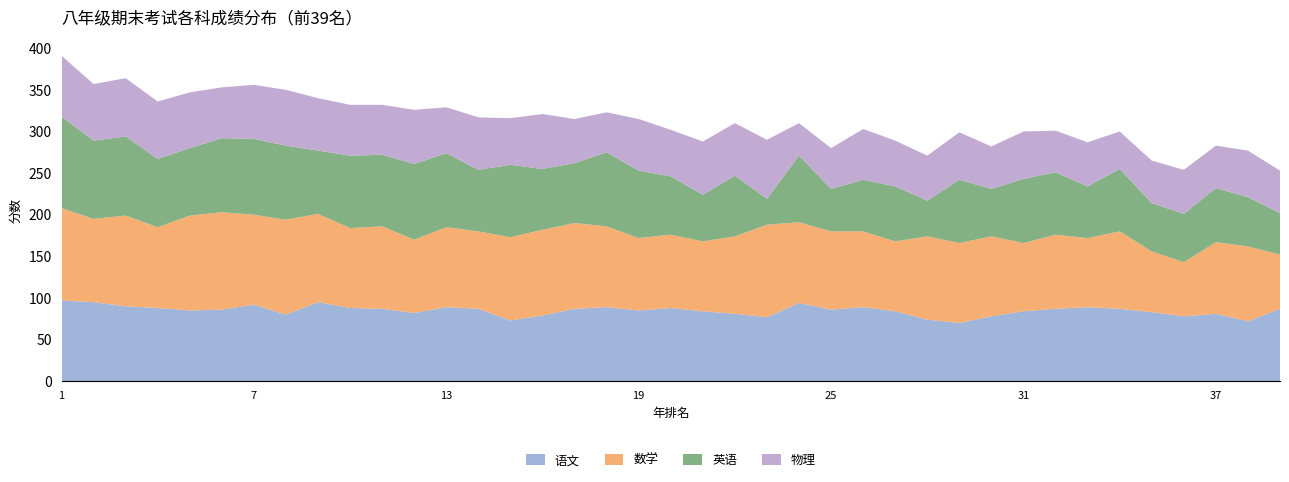

Reading left to right, extract all data points from this chart.

语文: 1=97	2=95	3=90	4=88	5=85	6=86	7=92	8=80	9=95	10=88	11=87	12=82	13=89	14=87	15=73	16=79	17=87	18=89	19=85	20=88	21=84	22=81	23=77	24=94	25=86	26=89	27=84	28=74	29=70	30=78	31=84	32=87	33=89	34=87	35=83	36=78	37=81	38=72	39=87
数学: 1=111	2=100	3=109	4=97	5=114	6=117	7=108	8=114	9=106	10=96	11=99	12=88	13=96	14=93	15=100	16=103	17=103	18=97	19=87	20=88	21=84	22=93	23=111	24=97	25=94	26=91	27=84	28=100	29=96	30=96	31=82	32=89	33=83	34=93	35=73	36=65	37=86	38=90	39=65
英语: 1=110	2=94	3=95	4=82	5=81	6=89	7=91	8=89	9=76	10=87	11=86	12=91	13=89	14=74	15=87	16=73	17=72	18=89	19=81	20=70	21=56	22=73	23=31	24=80	25=51	26=62	27=66	28=43	29=76	30=57	31=77	32=75	33=62	34=75	35=58	36=58	37=65	38=59	39=50
物理: 1=73	2=68	3=70	4=69	5=67	6=61	7=65	8=67	9=63	10=61	11=60	12=65	13=55	14=63	15=56	16=66	17=53	18=48	19=62	20=56	21=64	22=63	23=71	24=39	25=49	26=61	27=55	28=54	29=57	30=51	31=57	32=50	33=53	34=45	35=51	36=53	37=51	38=56	39=51